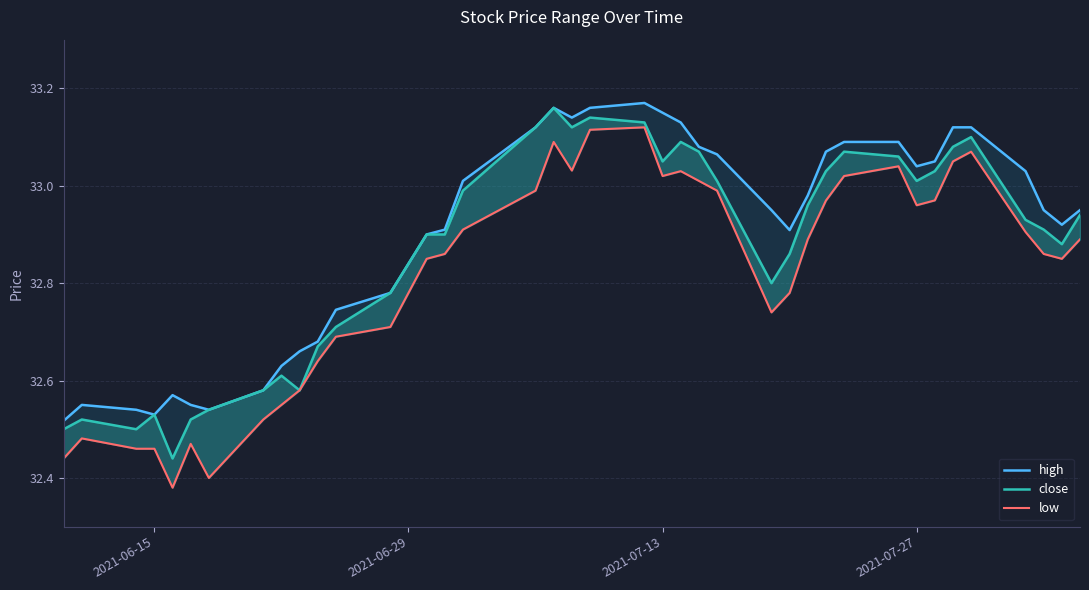

Rank the series by their maximum value, from lowest to highest.

low, close, high